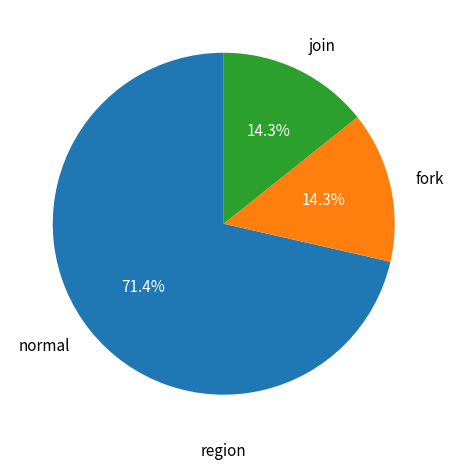

What percentage is NOT represented by join?

85.7%